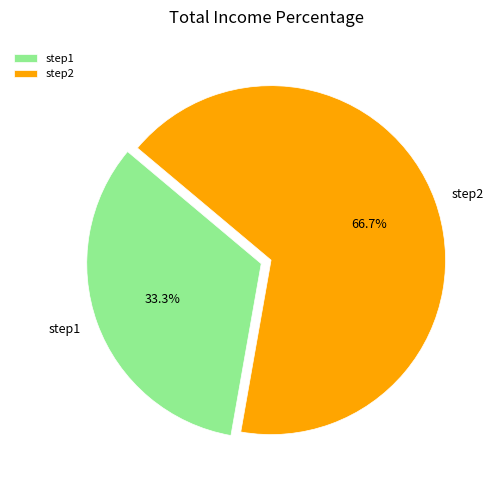

To the nearest percent, what is the average slice percentage?

50%